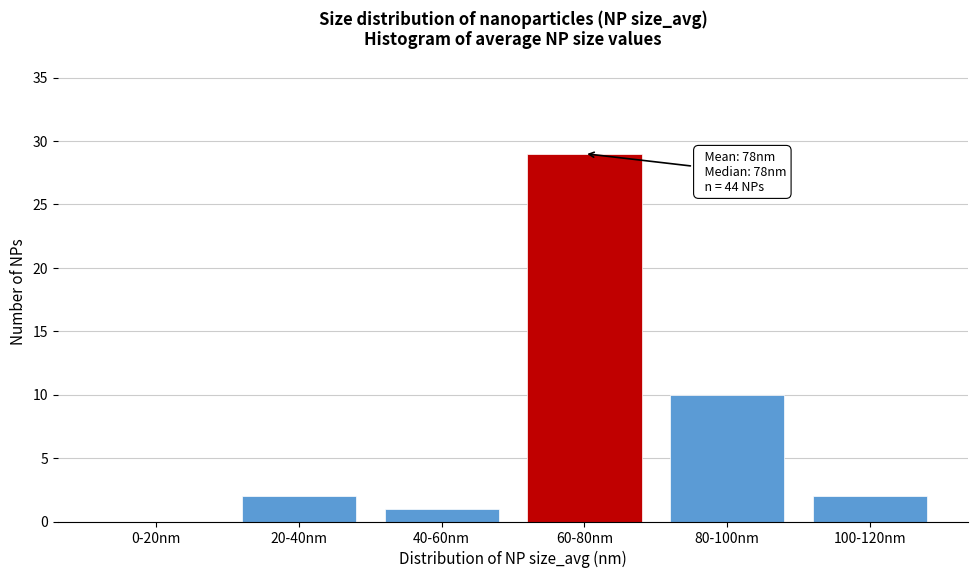

Reading left to right, what are all the values shown in this chart?

0-20nm=0	20-40nm=2	40-60nm=1	60-80nm=29	80-100nm=10	100-120nm=2